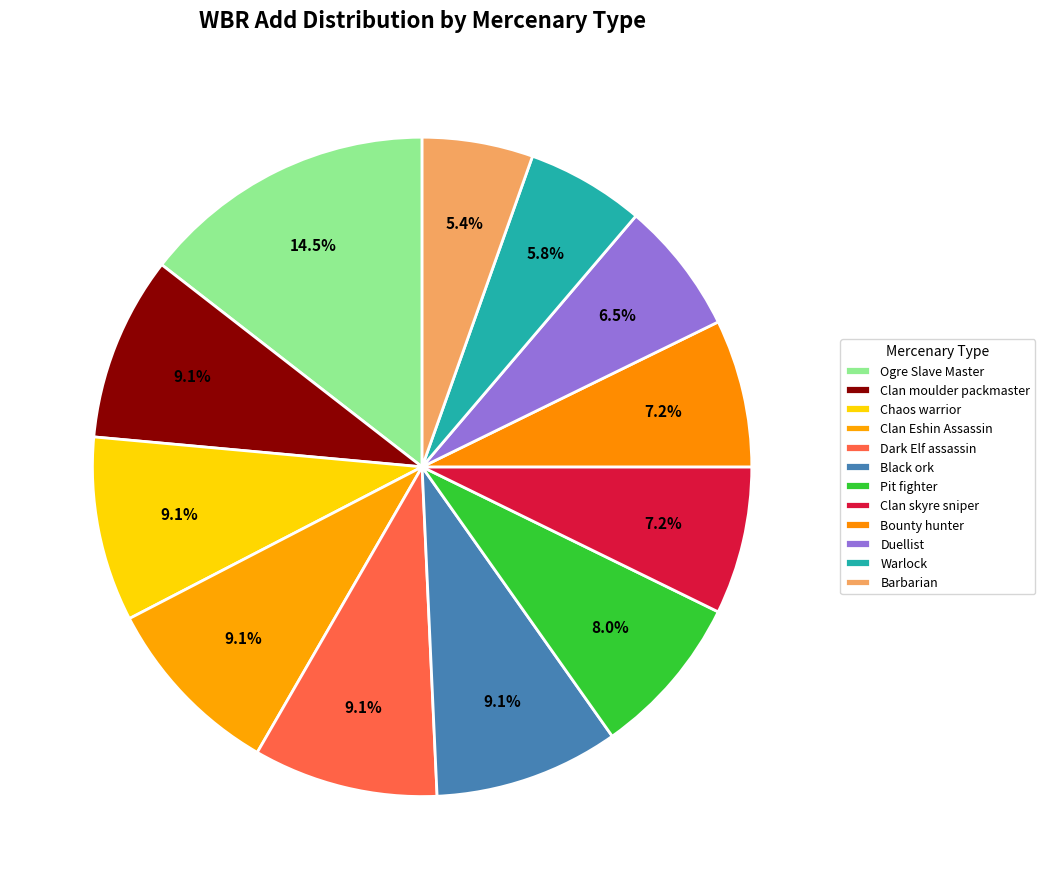

Approximately how many times larger is the value at Ogre Slave Master compared to Barbarian?

2.7